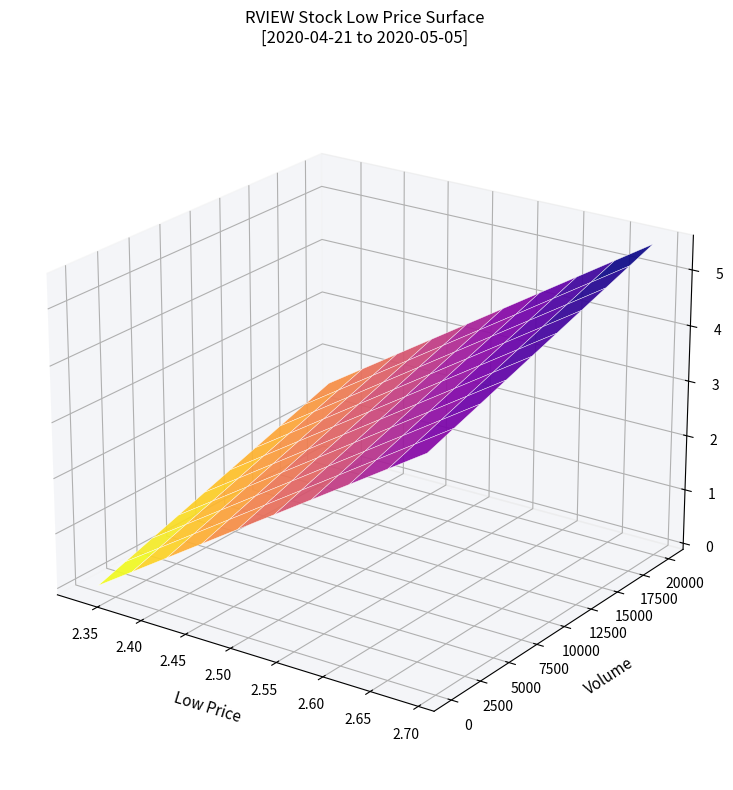

At 3, list the series in order from largest to smallest.

2020-04-23, 2020-04-30, 2020-05-04, 2020-04-28, 2020-05-05, 2020-04-29, 2020-04-24, 2020-04-27, 2020-04-22, 2020-04-21